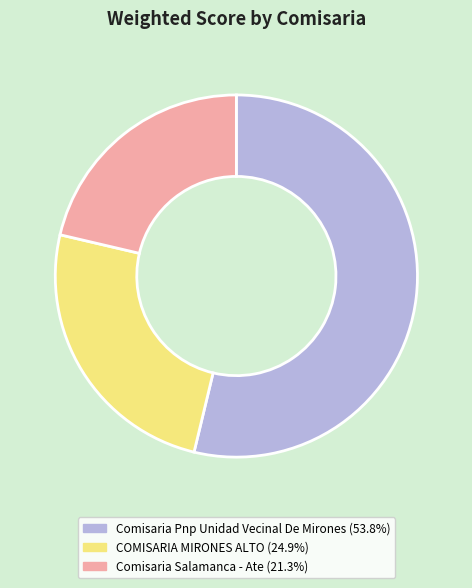

Combined, do COMISARIA MIRONES ALTO and Comisaria Salamanca - Ate account for over 50%?

No